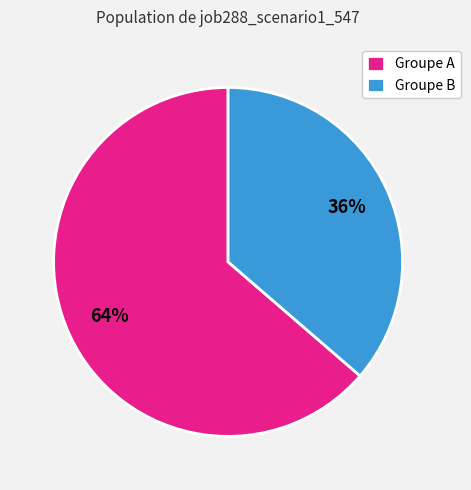

Is there a majority slice in this chart?

Yes